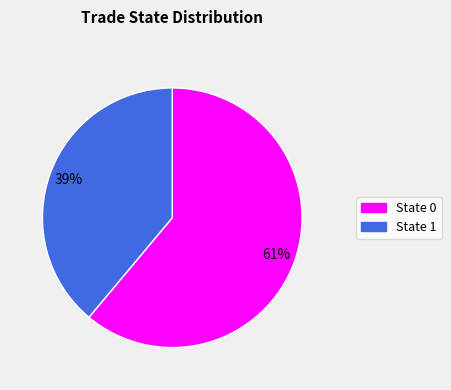

To the nearest percent, what is the average slice percentage?

50%